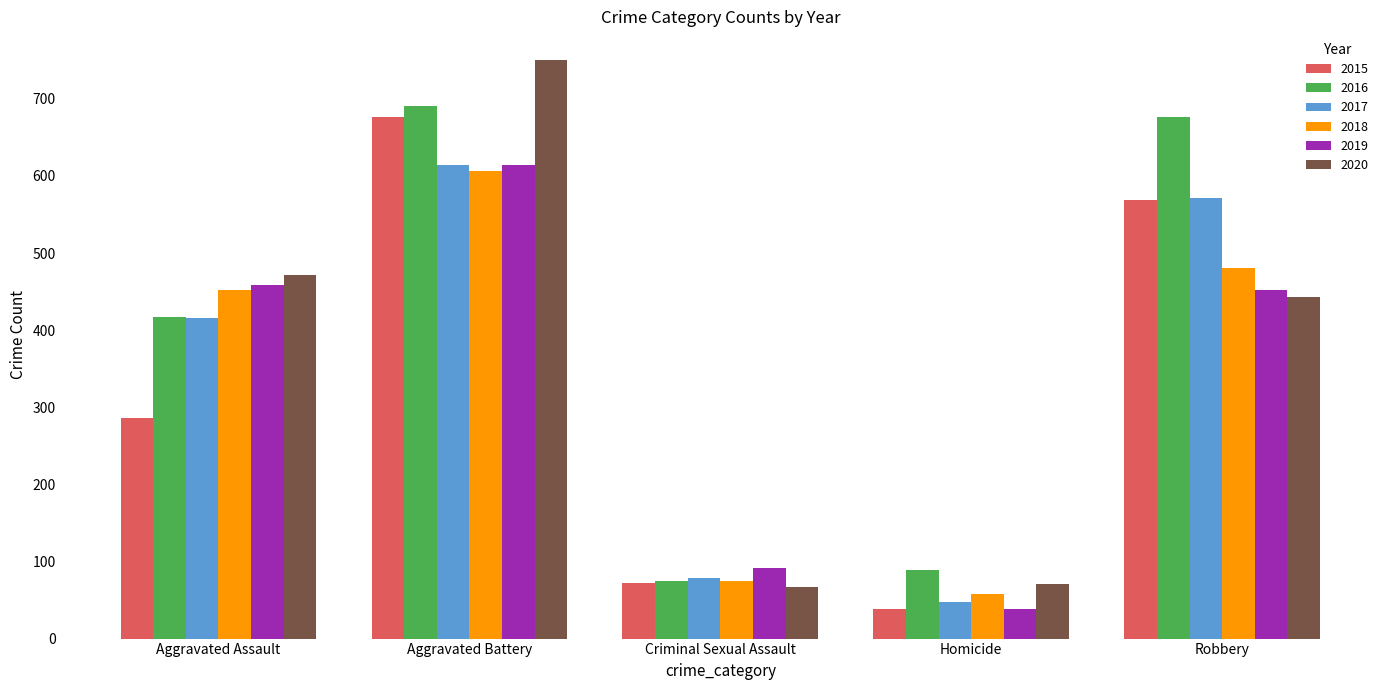

Reading right to left, what are all the values shown in this chart?

2015: Robbery=569	Homicide=39	Criminal Sexual Assault=72	Aggravated Battery=676	Aggravated Assault=286
2016: Robbery=676	Homicide=89	Criminal Sexual Assault=75	Aggravated Battery=691	Aggravated Assault=417
2017: Robbery=571	Homicide=48	Criminal Sexual Assault=78	Aggravated Battery=614	Aggravated Assault=416
2018: Robbery=480	Homicide=58	Criminal Sexual Assault=75	Aggravated Battery=606	Aggravated Assault=452
2019: Robbery=452	Homicide=39	Criminal Sexual Assault=91	Aggravated Battery=614	Aggravated Assault=458
2020: Robbery=443	Homicide=71	Criminal Sexual Assault=67	Aggravated Battery=750	Aggravated Assault=471